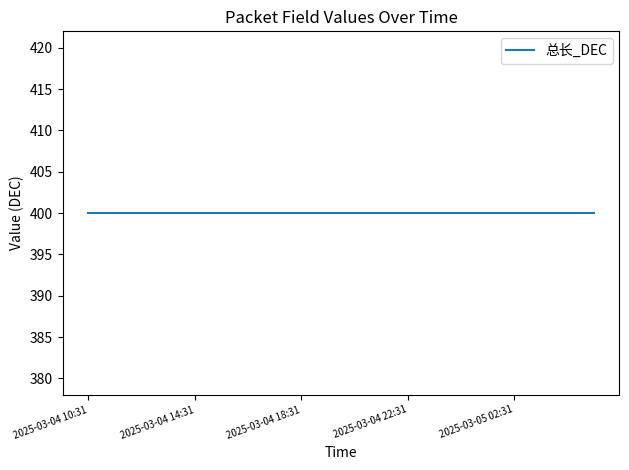

The value of 实际长度_DEC at 2025-03-05 05:31 is 400. True or false?

True